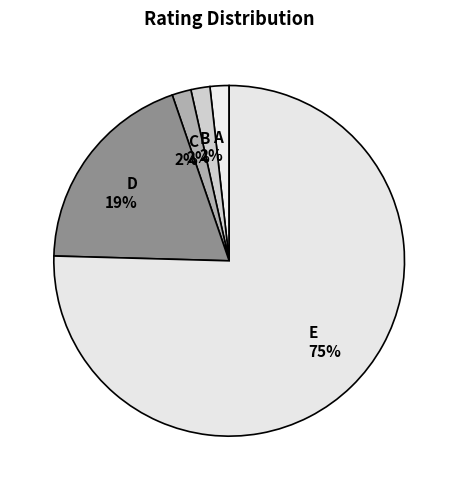

How many slices are in this pie chart?

5